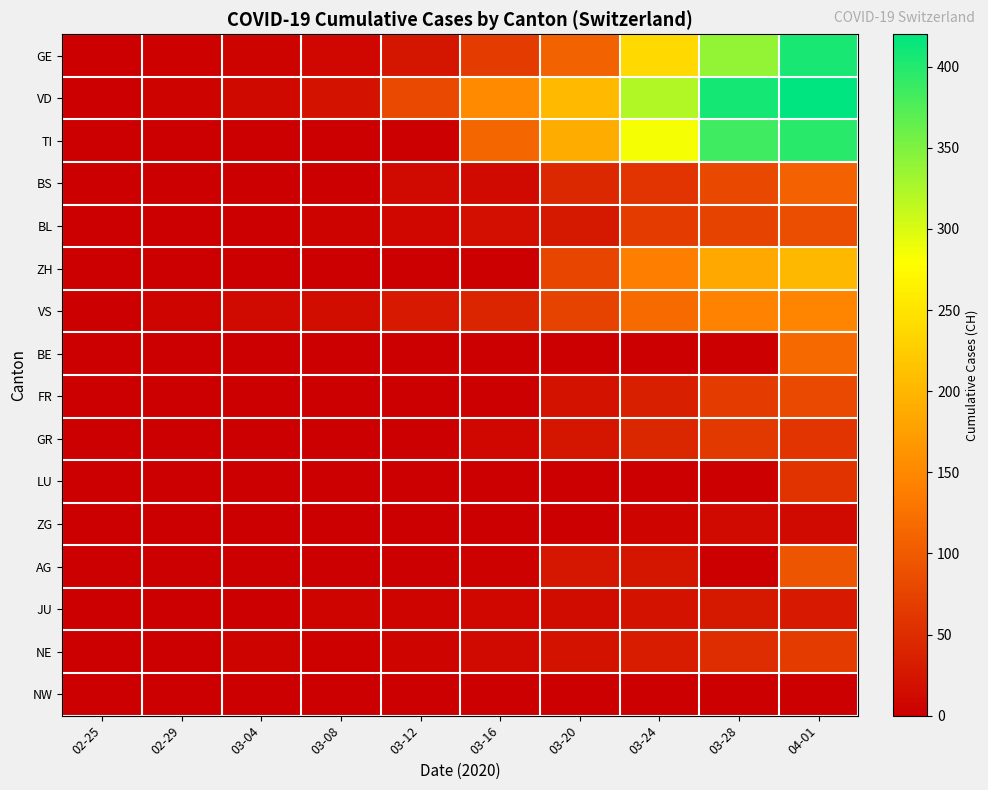

Which series has the largest total across all categories?

VD